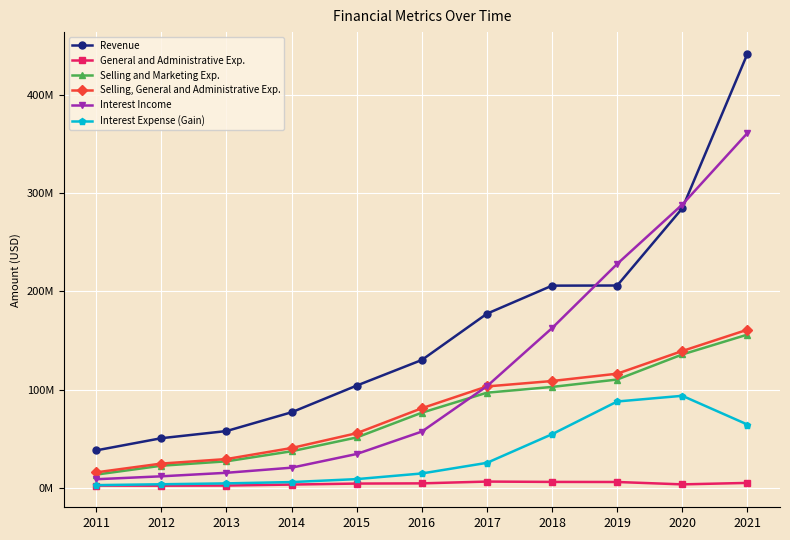

The value of Selling, General and Administrative Exp. at 2021 is 160994000. True or false?

True